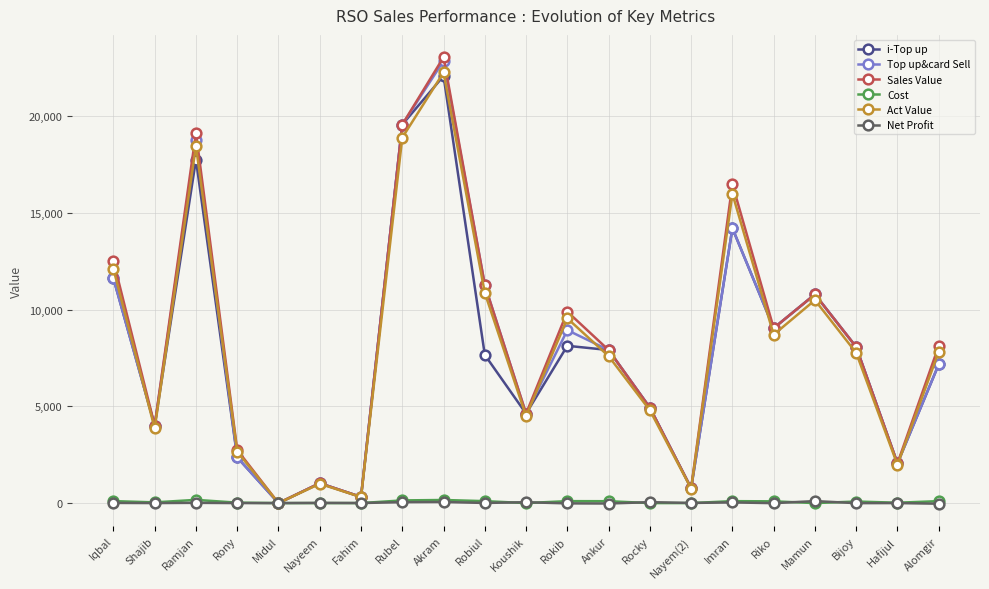

At which label does Sales Value reach its peak?

Akram